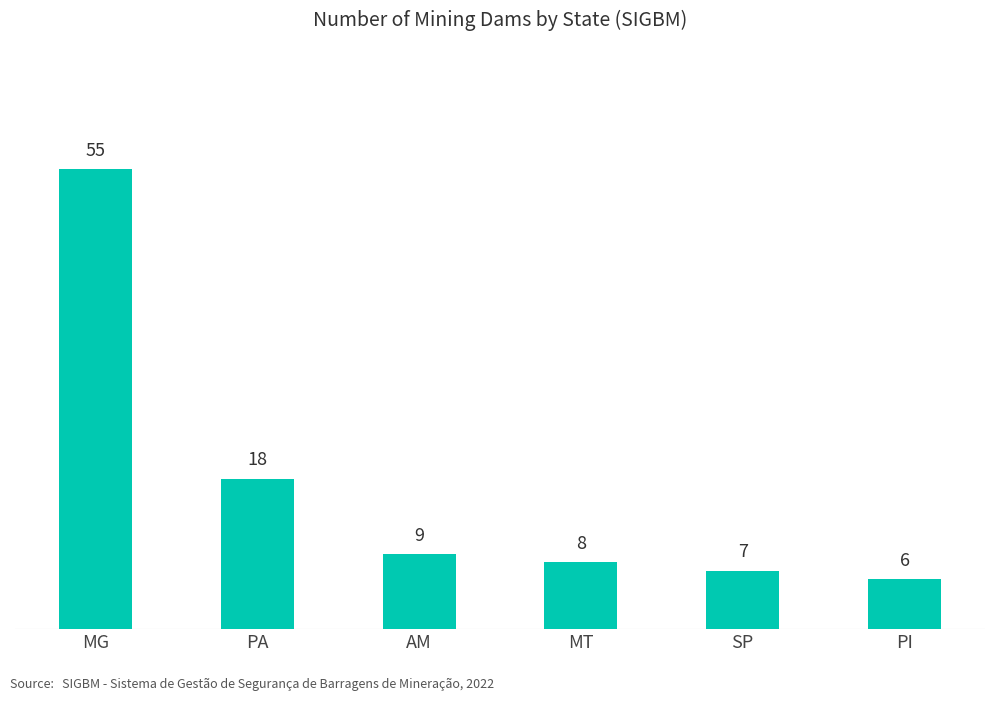

Which label corresponds to the largest value in the chart?

MG